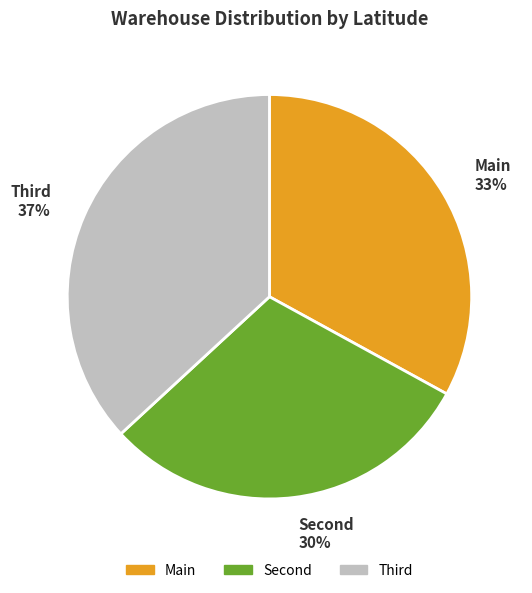

Does Main represent more than half of the total?

No